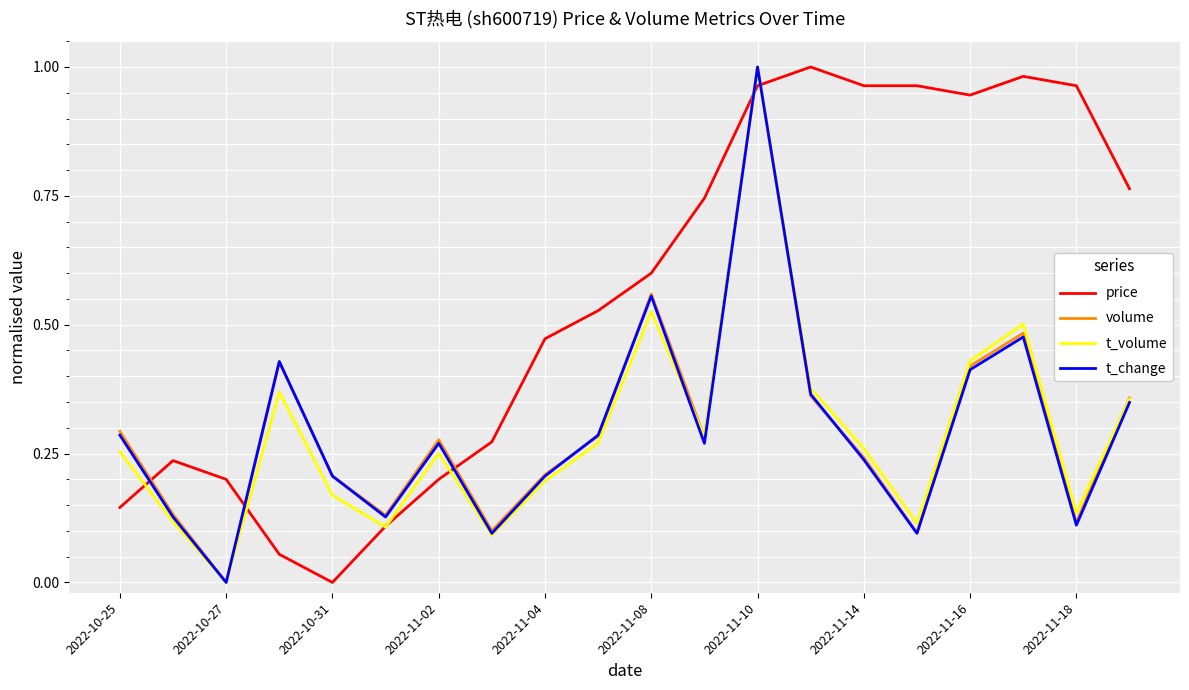

True or false: price and t_volume intersect in this chart.

True